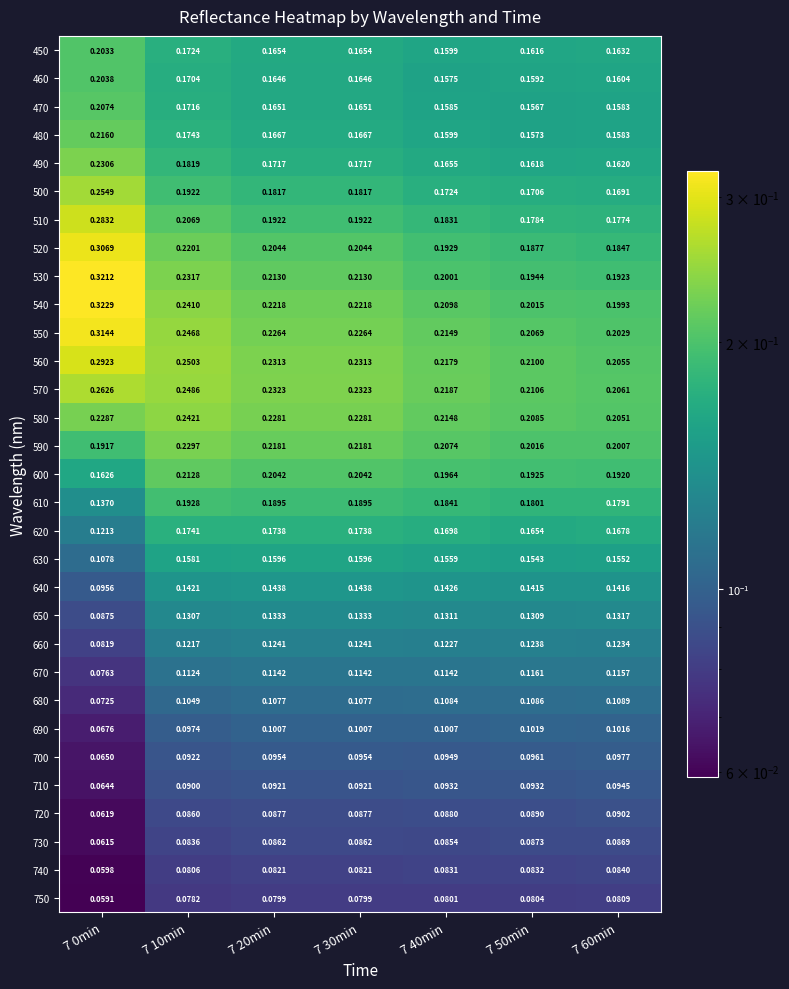

At how many categories does at least one series exceed 0?

7